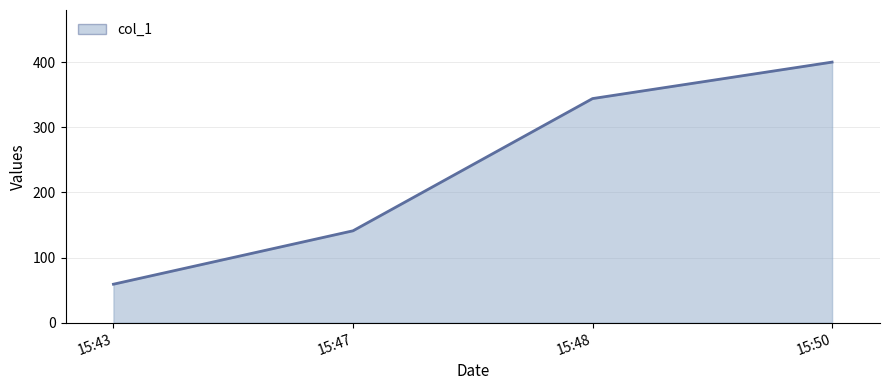

What is the difference between the maximum and second lowest values?

259